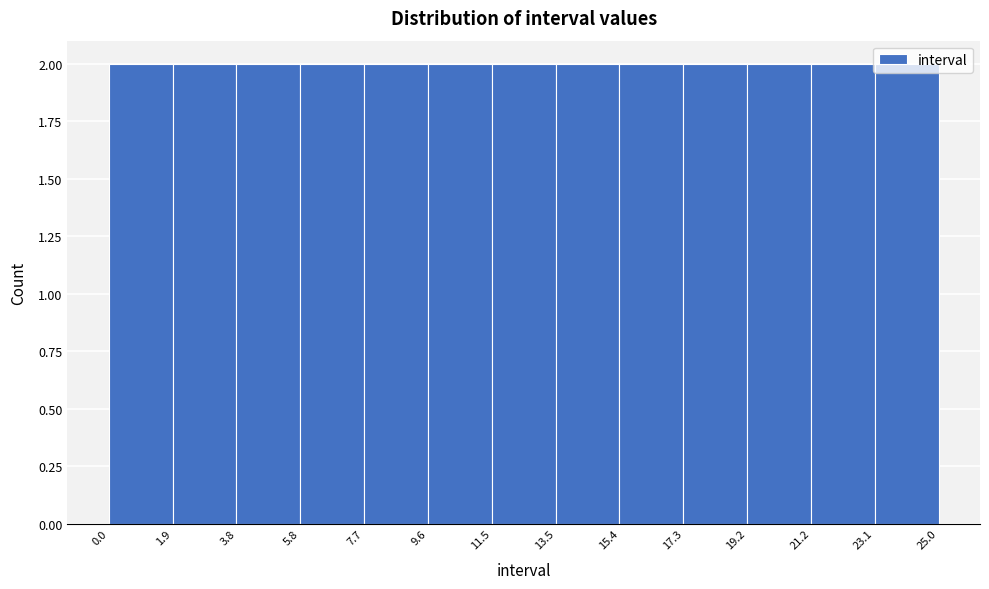

Reading left to right, list every bar in this chart as the range it spans on the x-axis followed by its height. The values are not printed on the chart, so give them approximately, as read against the axis.

0.0 to 1.9: 2
1.9 to 3.8: 2
3.8 to 5.8: 2
5.8 to 7.7: 2
7.7 to 9.6: 2
9.6 to 11.5: 2
11.5 to 13.5: 2
13.5 to 15.4: 2
15.4 to 17.3: 2
17.3 to 19.2: 2
19.2 to 21.2: 2
21.2 to 23.1: 2
23.1 to 25.0: 2